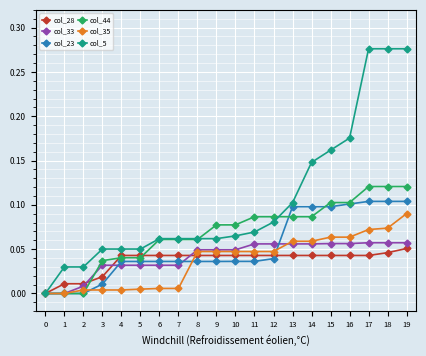

Is the value of col_33 at 0 greater than the value of col_28 at 2?

No